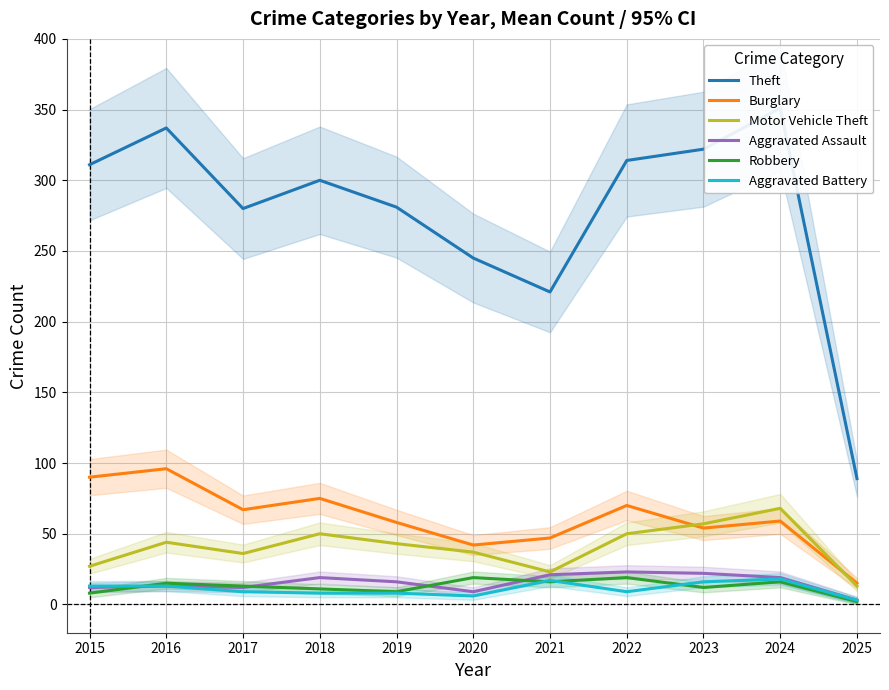

Which series has the largest total across all categories?

Theft